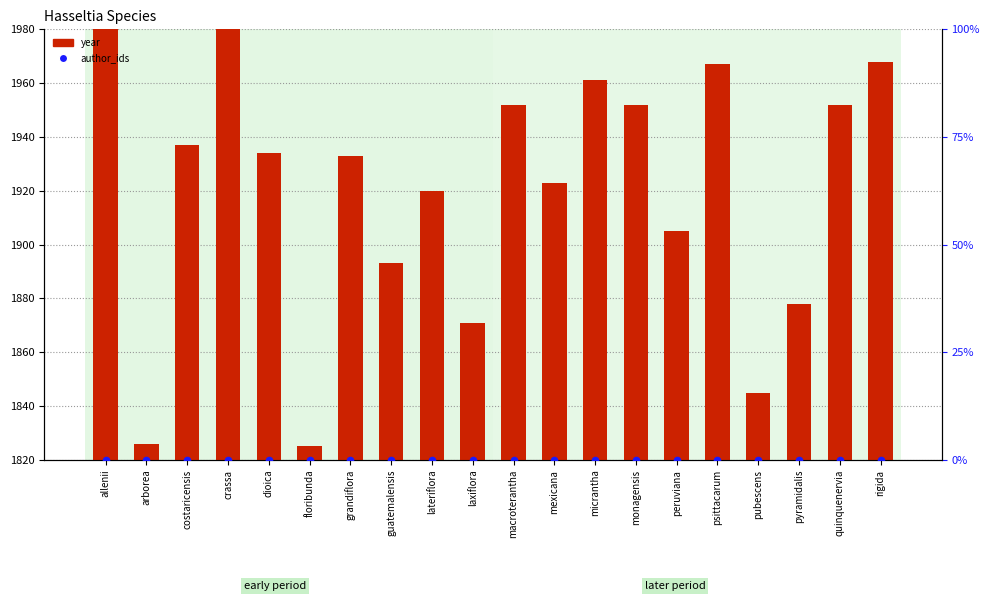

At which category is the sum across all series the highest?

crassa